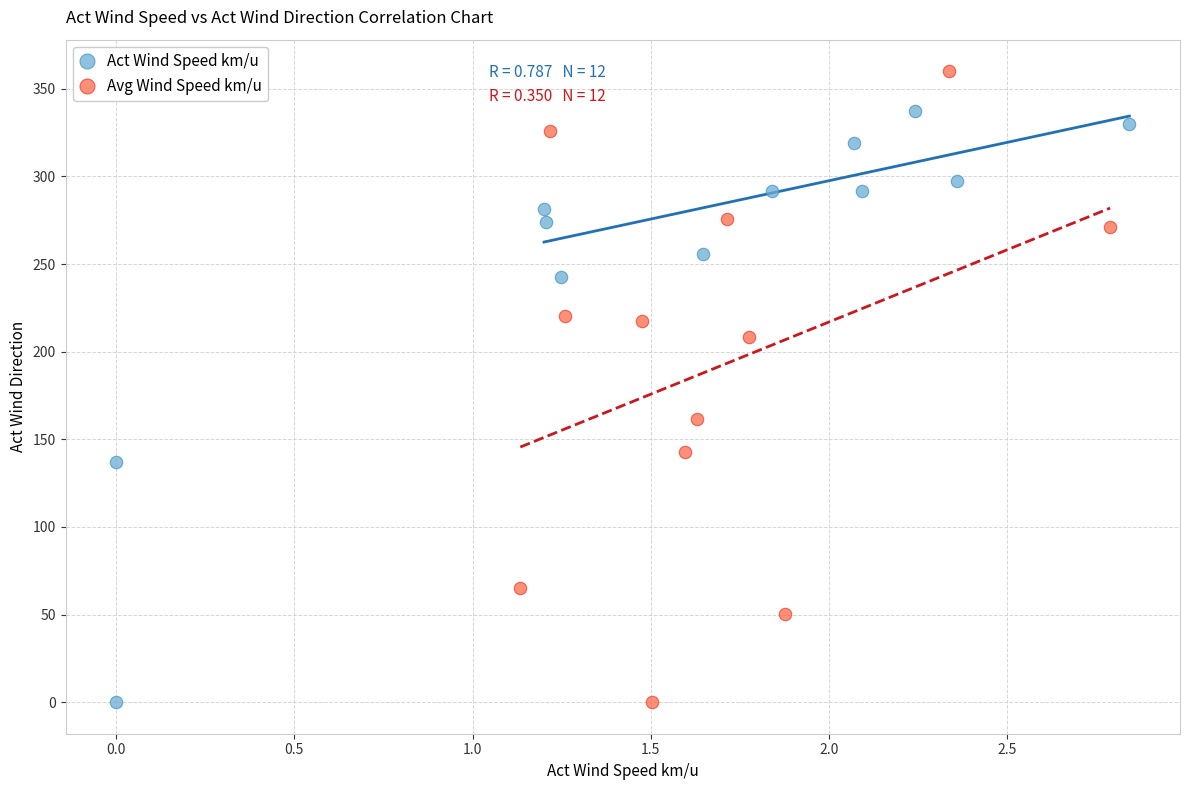

Which series reaches the maximum Y coordinate?

Avg Wind Speed km/u